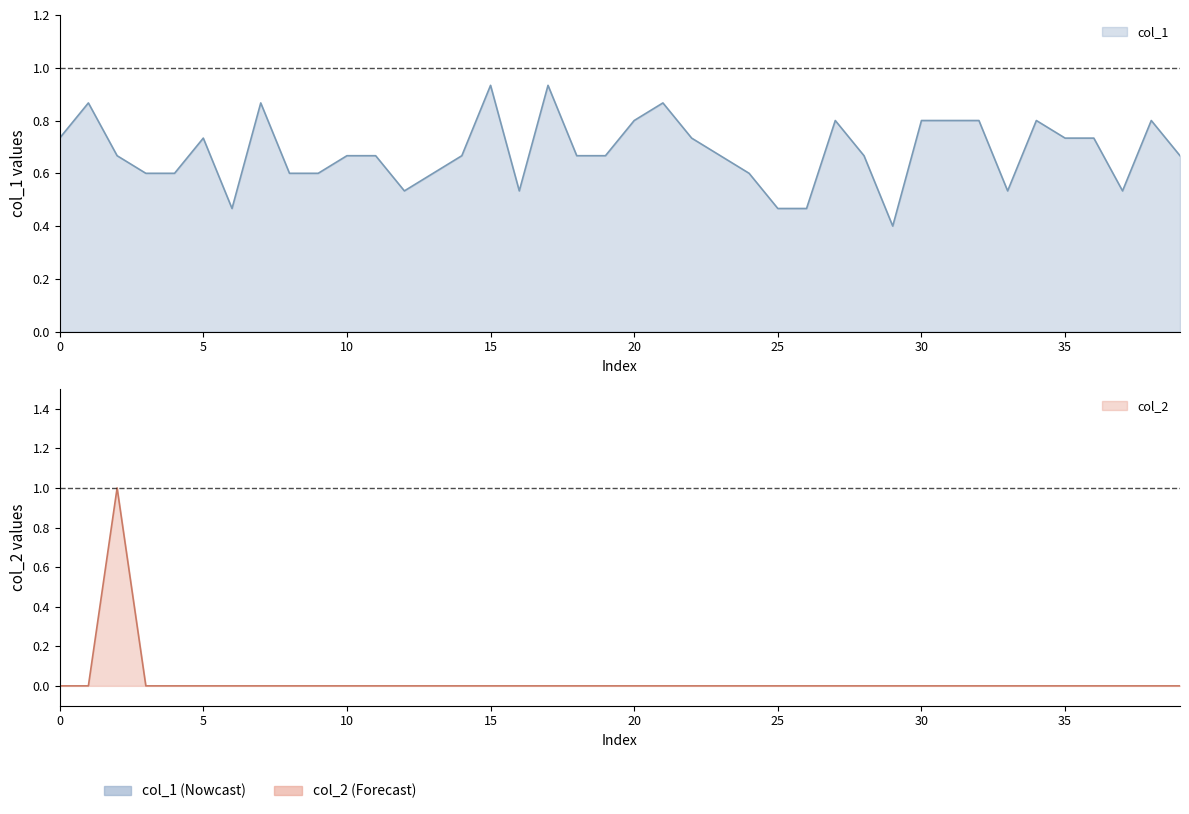

How many lines are shown in the chart?

2